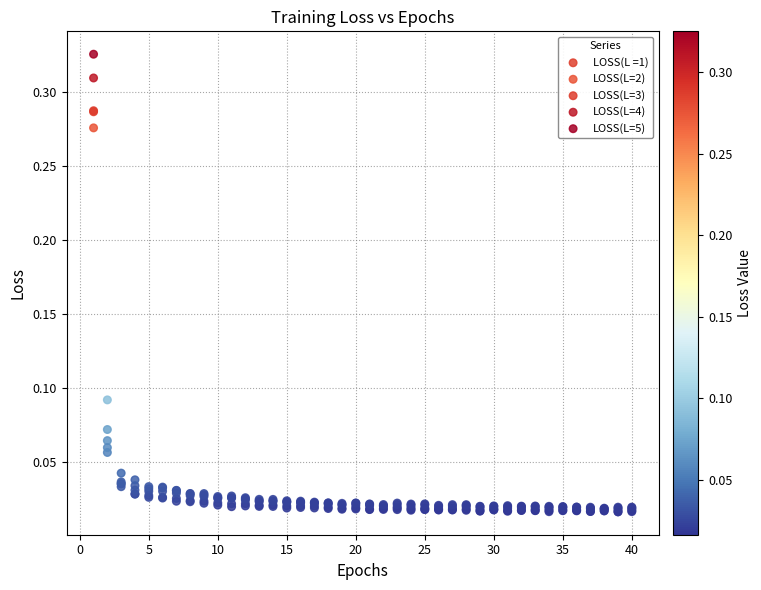

What are all the series names shown in the legend?

LOSS(L =1), LOSS(L=2), LOSS(L=3), LOSS(L=4), LOSS(L=5)